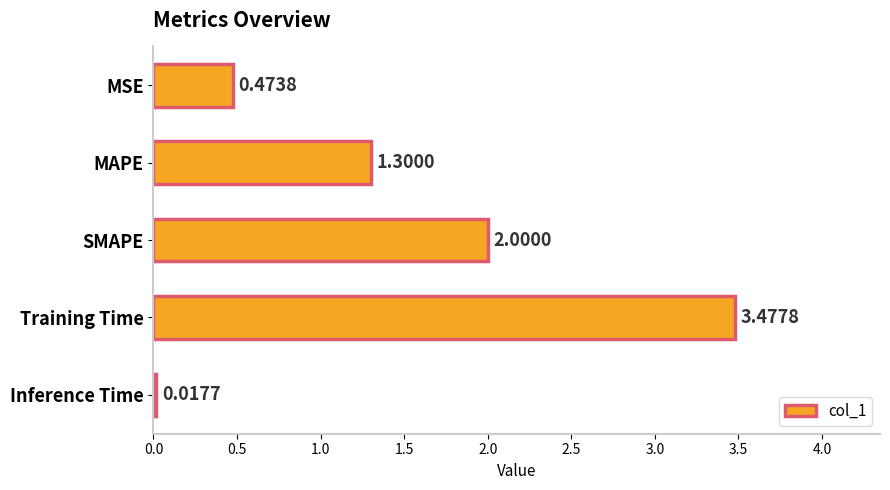

Rank the categories by value from highest to lowest.

Training Time, SMAPE, MAPE, MSE, Inference Time